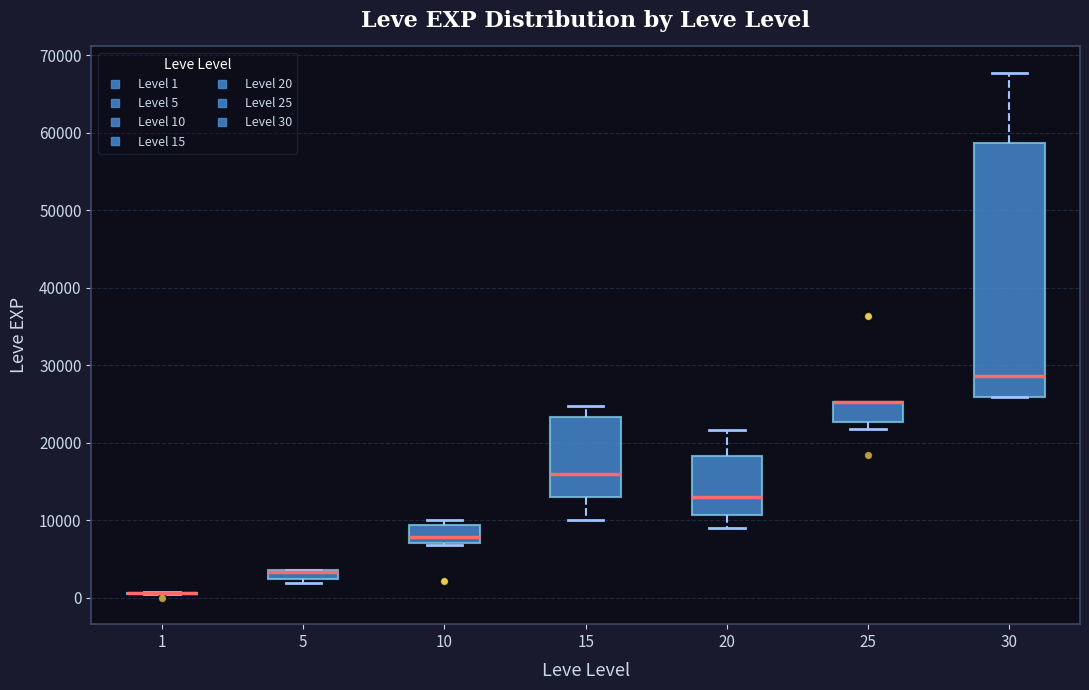

Where is the lower edge of the box at x = 5 on the y-axis? The values are not printed on the chart, so give them approximately, as read against the axis.

2000